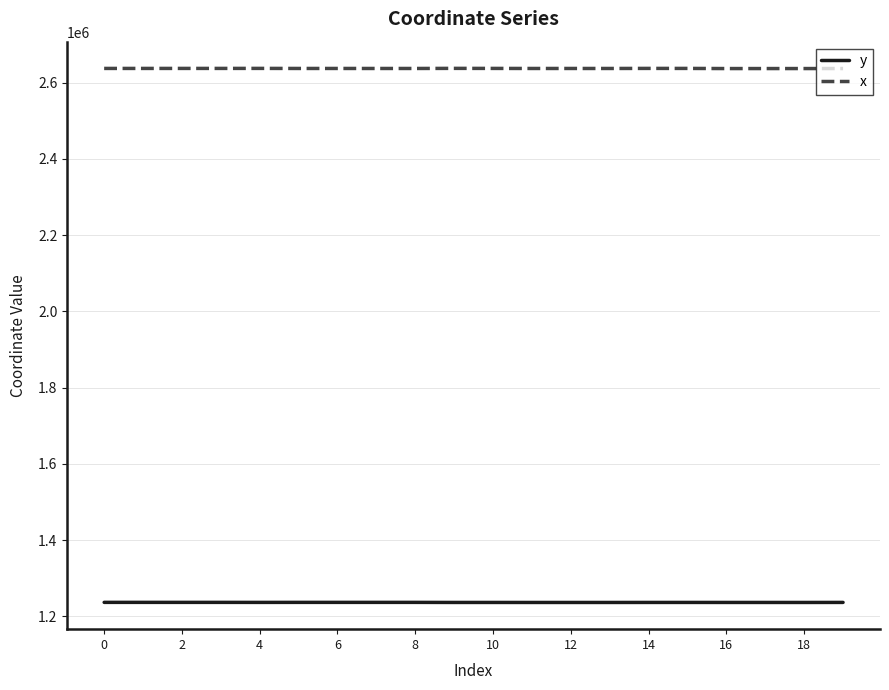

True or false: x and y intersect in this chart.

False